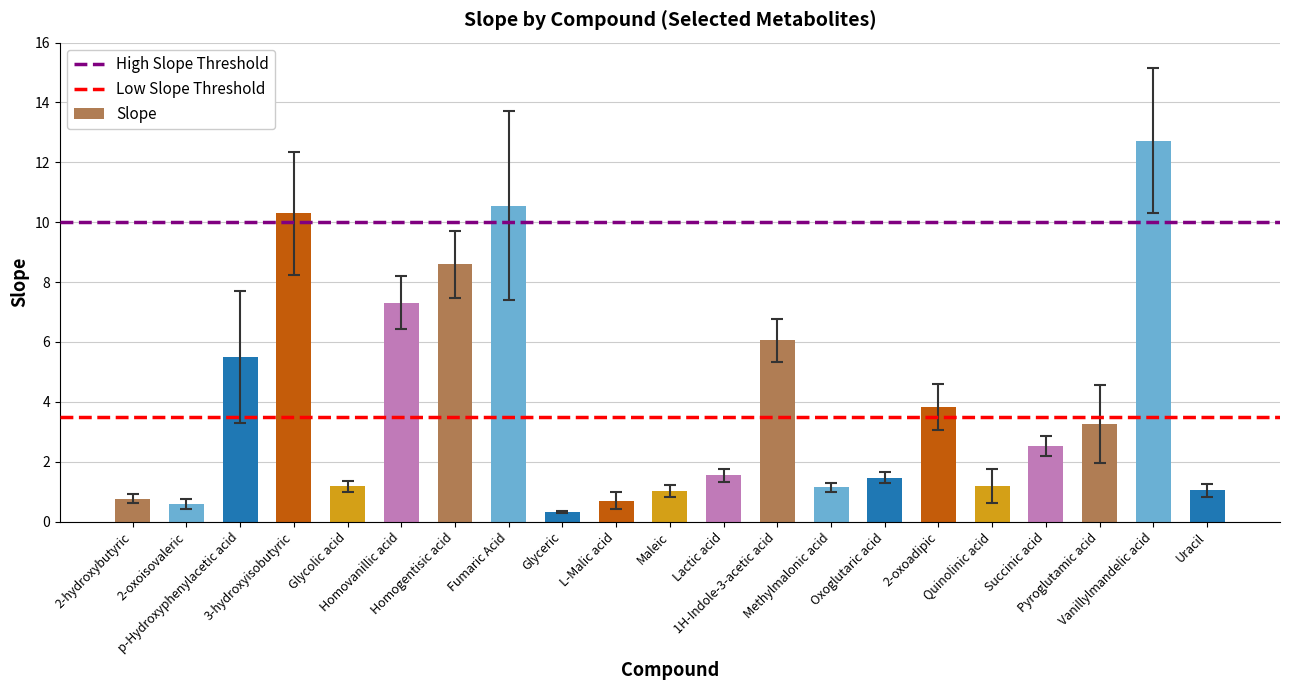

What is the maximum value shown in the chart?

12.7